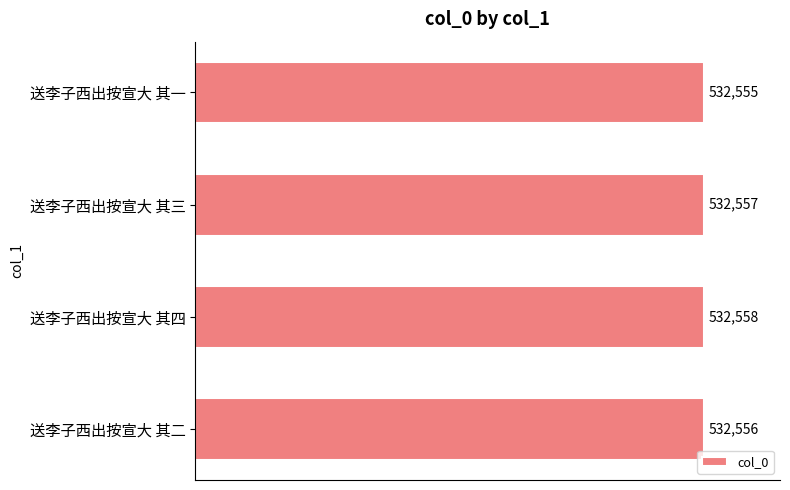

Rank the categories by value from lowest to highest.

送李子西出按宣大 其一, 送李子西出按宣大 其二, 送李子西出按宣大 其三, 送李子西出按宣大 其四